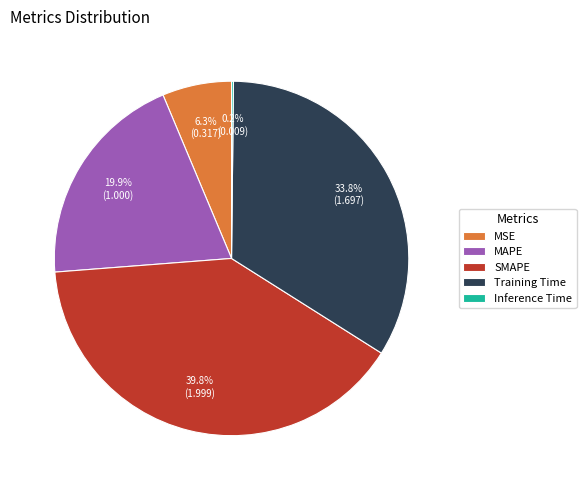

Is there a majority slice in this chart?

No